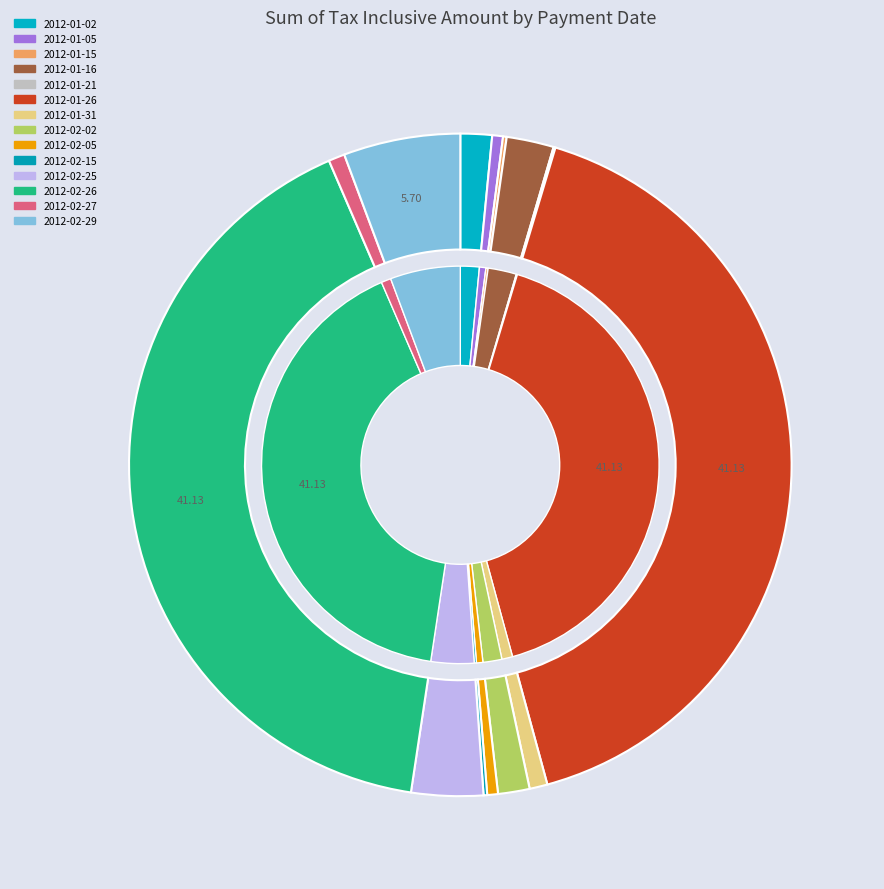

To the nearest percent, what is the difference between the largest and smallest slice percentages?

41%